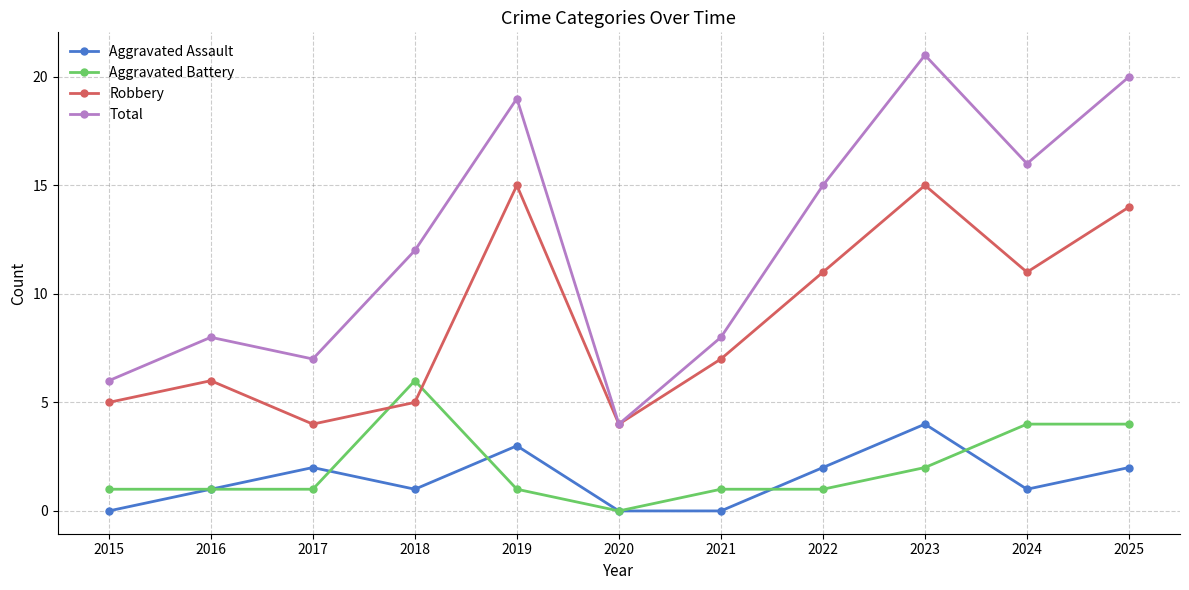

What is the sum of all Robbery values?

97